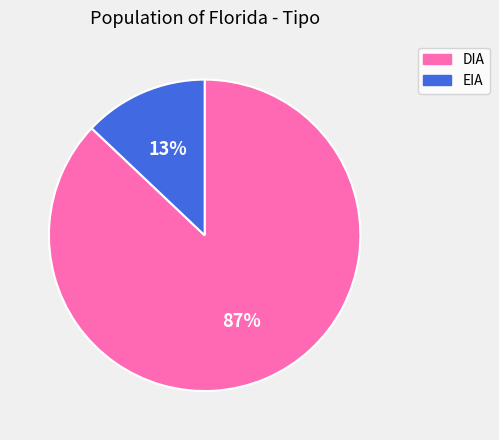

What is the ratio of the value at DIA to the value at EIA?

6.7